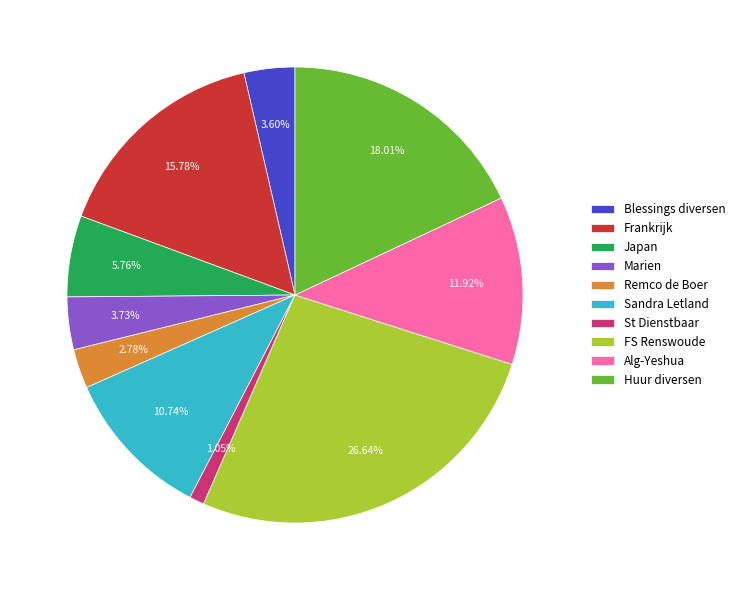

Count the number of slices in the pie.

10